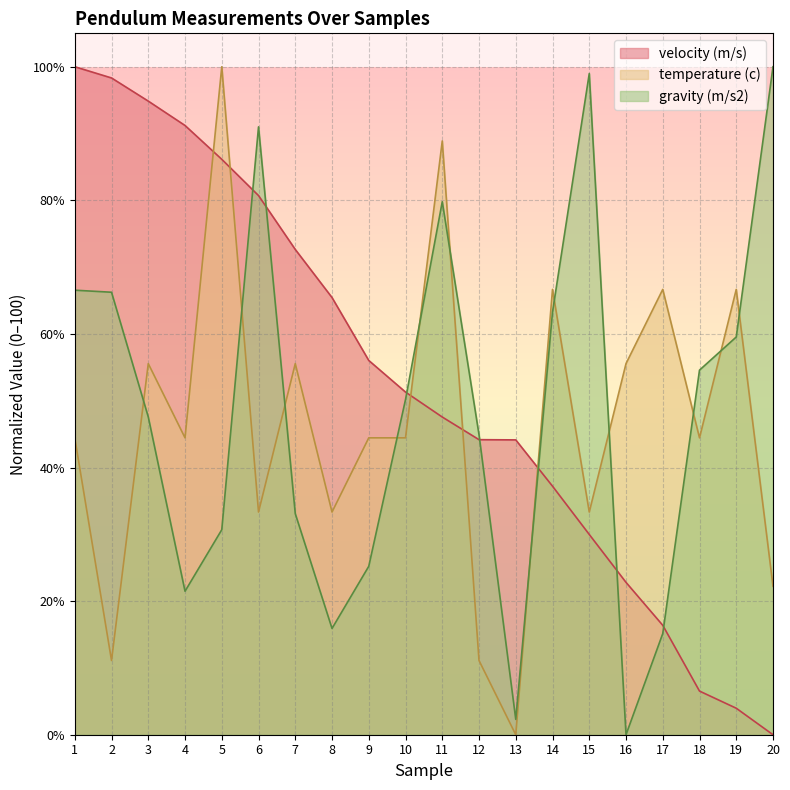

How many times do temperature (c) and velocity (m/s) cross each other?

5